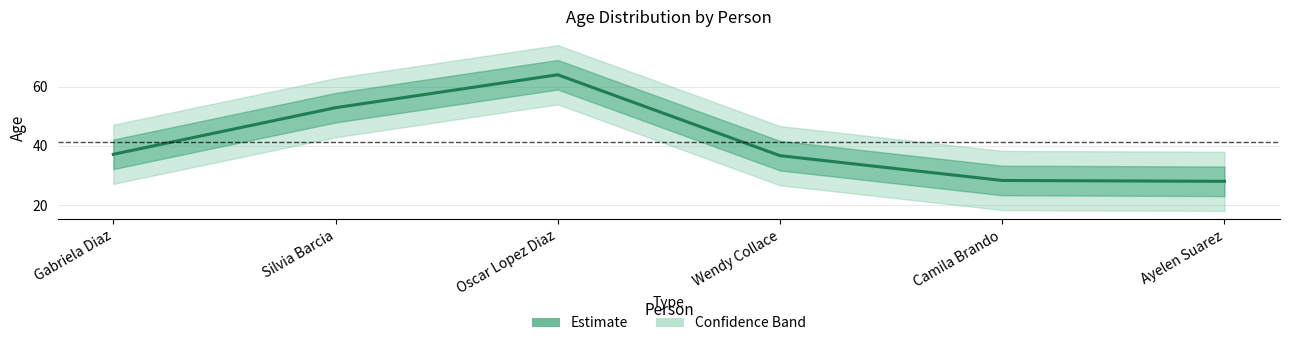

Reading right to left, transcribe all the data shown in this chart.

28.0	28.3	36.7	64.0	52.9	37.1